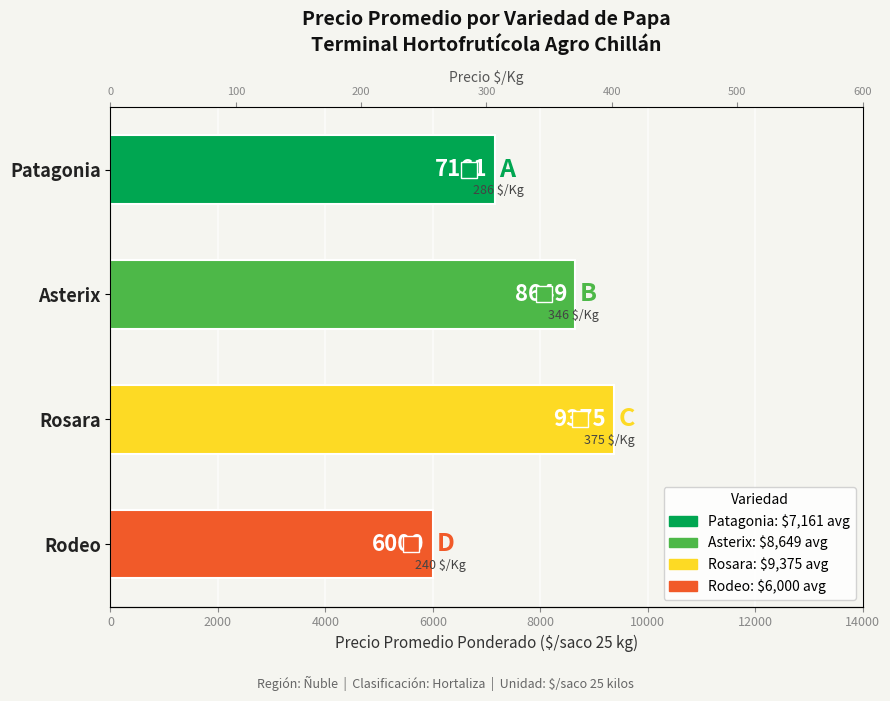

Reading left to right, extract all data points from this chart.

Precio promedio ponderado: 7161	8649	9375	6000
Precio $/Kg: 286	346	375	240